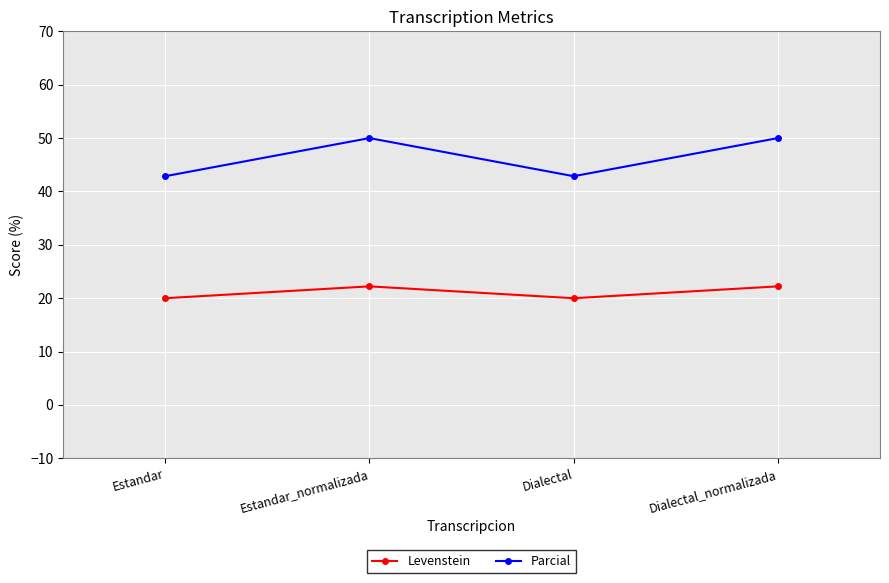

What is the spread (max minus min) of values at Dialectal_normalizada?

27.8